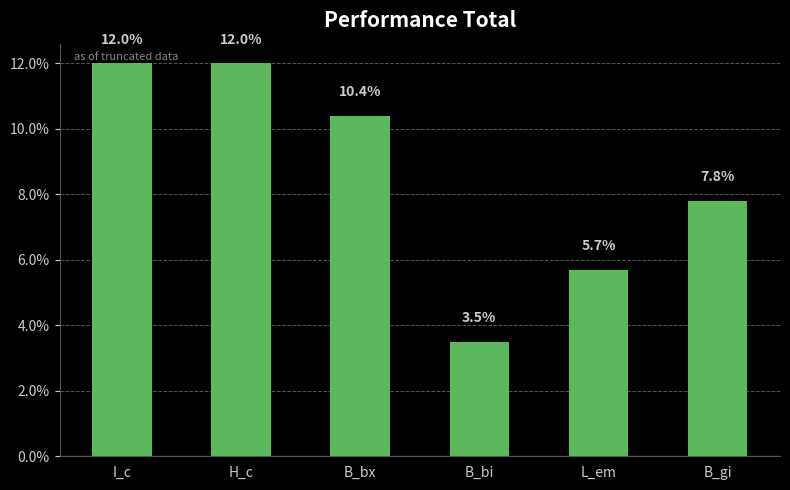

What is the value of the 5th bar from the left?

5.7